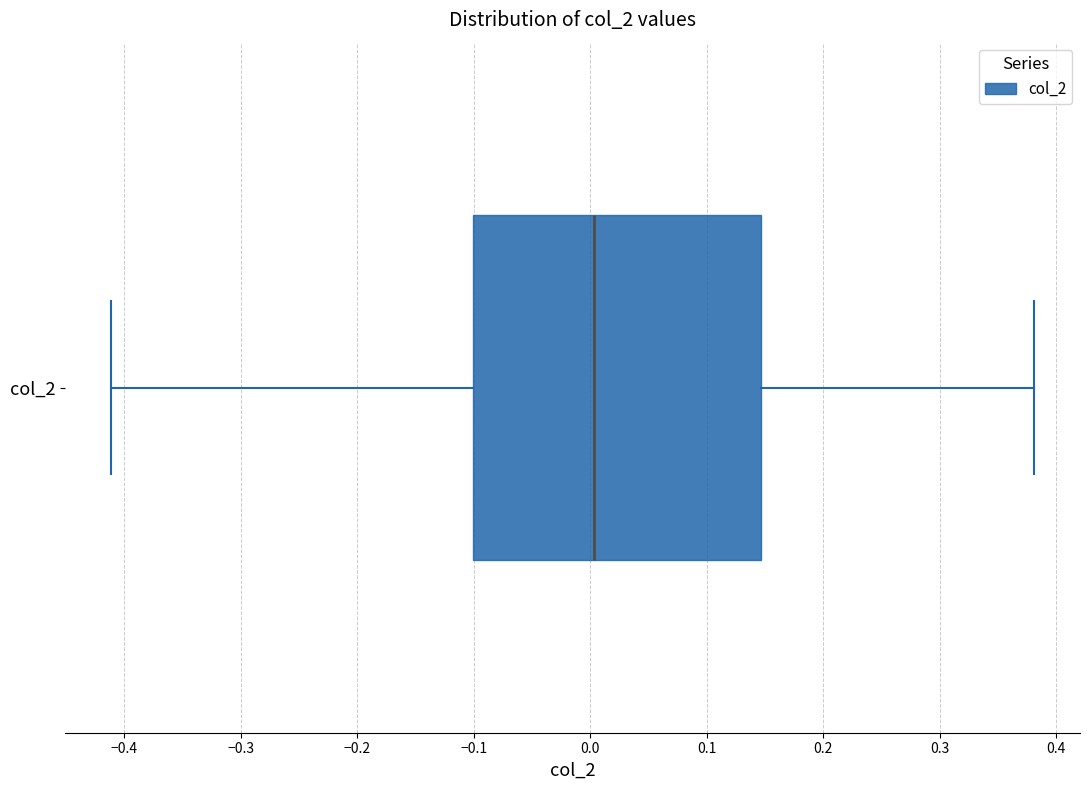

Read this box plot against the x-axis: the position of the median line, the range covered by the box, and the ends of both whiskers. The values are not printed on the chart, so give them approximately, as read against the axis.

median 0.00, box -0.10 to 0.15, whiskers -0.41 to 0.38